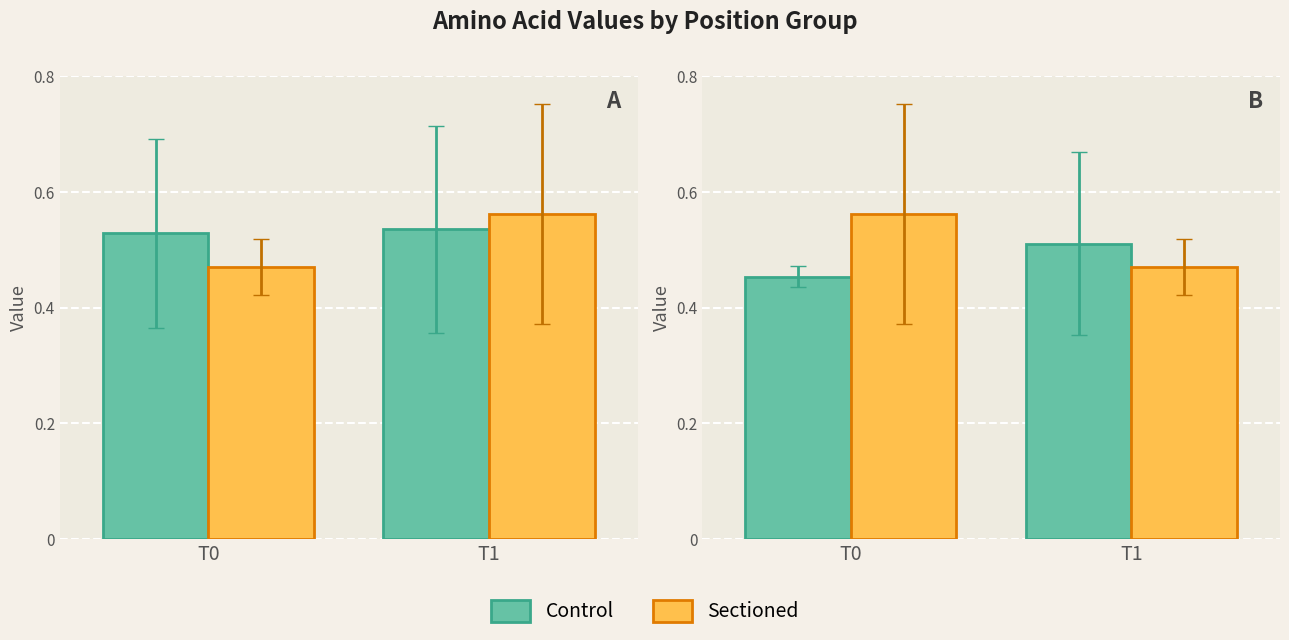

Rank the series at T1 from lowest to highest value.

Sectioned, Control